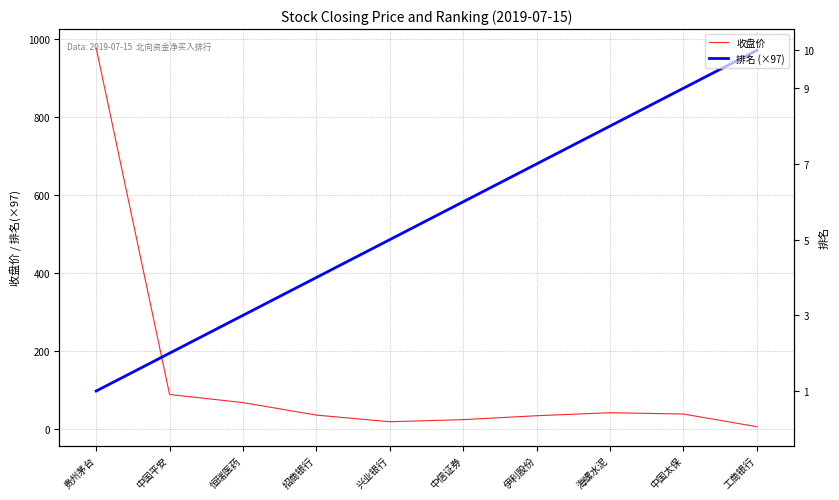

Read the 排名 (×97) value at 工商银行.

970.0